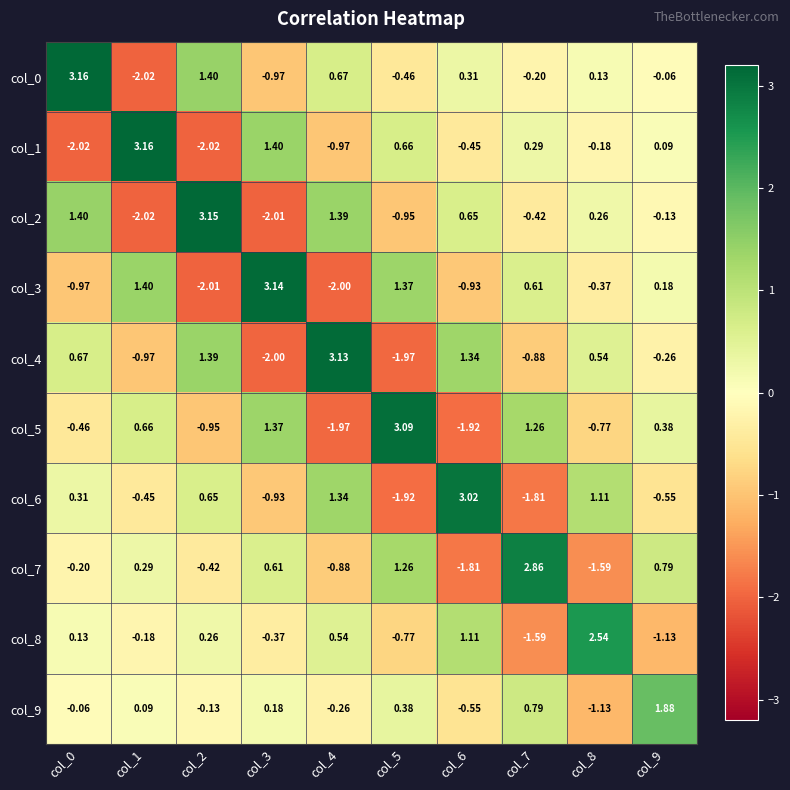

Is the value of col_1 at col_3 greater than the value of col_0 at col_7?

Yes